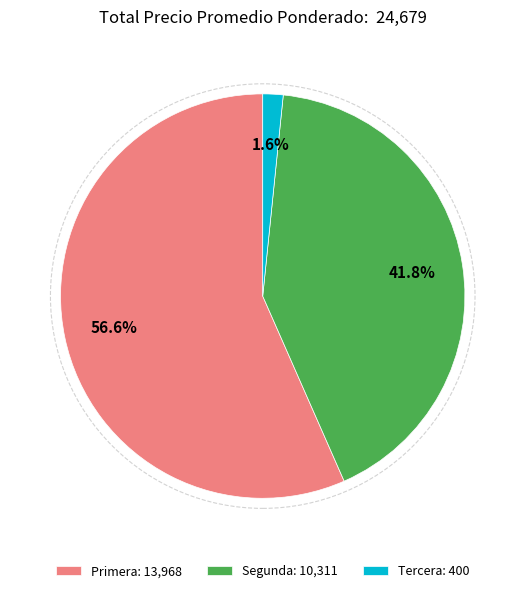

Which has a higher value, Tercera: 400 or Primera: 13,968?

Primera: 13,968